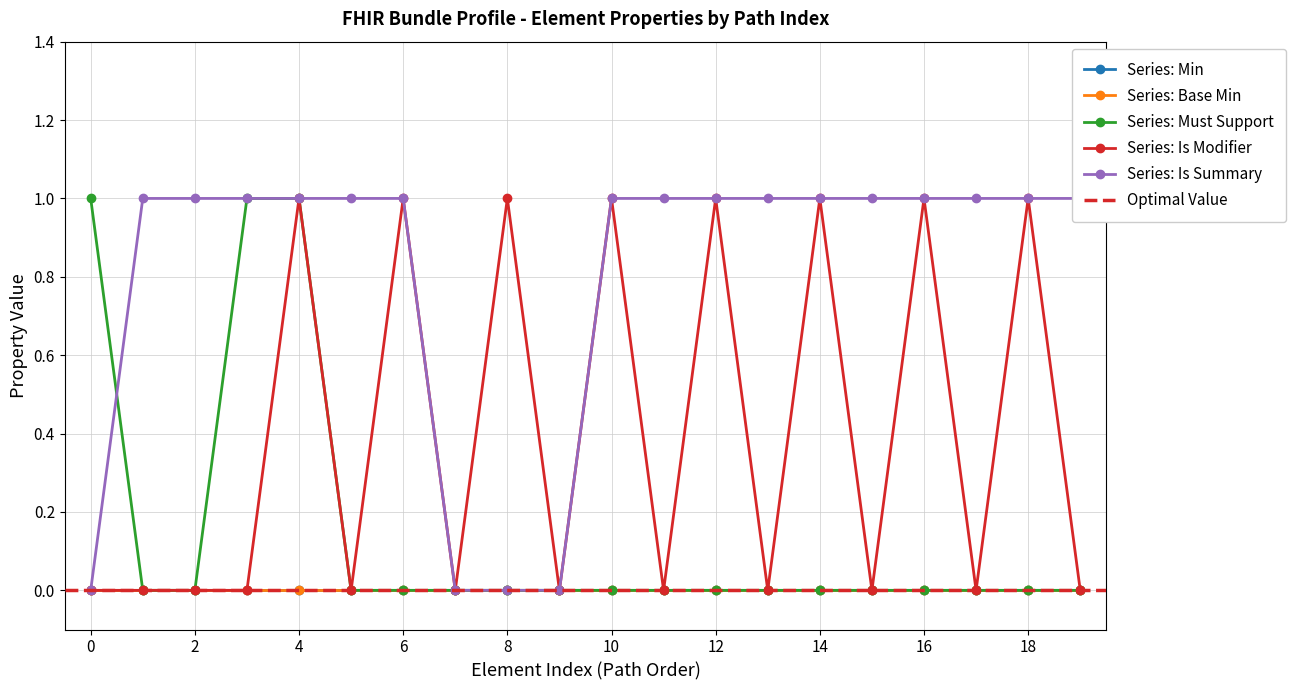

Is it true that Series_Is_Modifier equals 0 at Bundle.entry.extension?

True